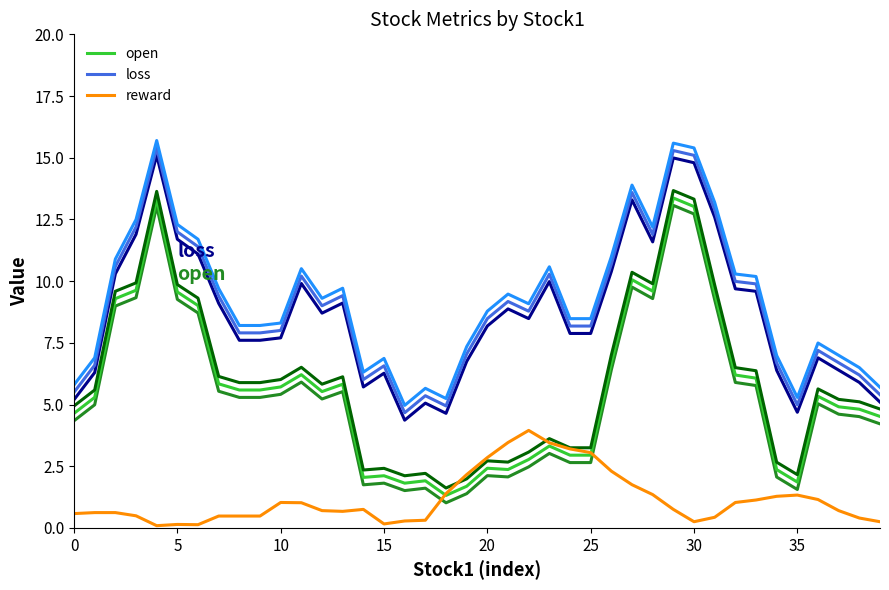

What is the label of the 24th point from the left?

23